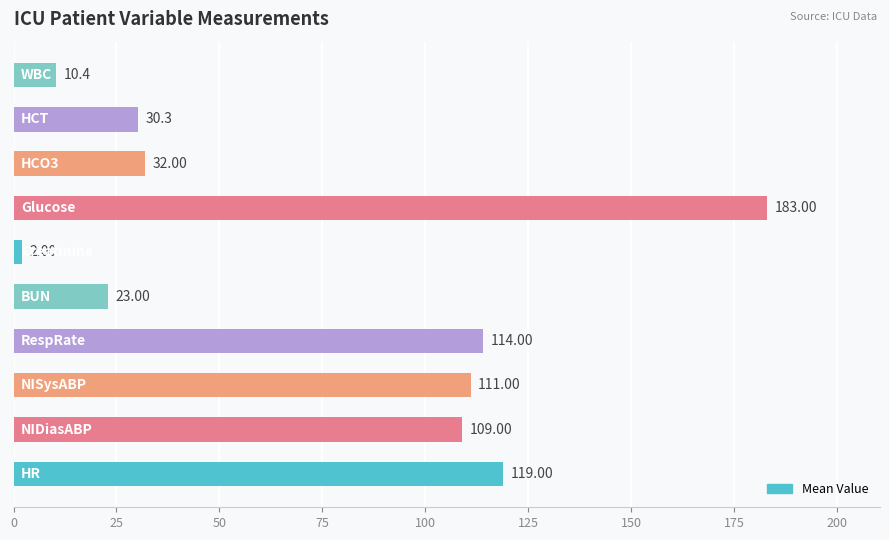

How many data points are less than 109?

5